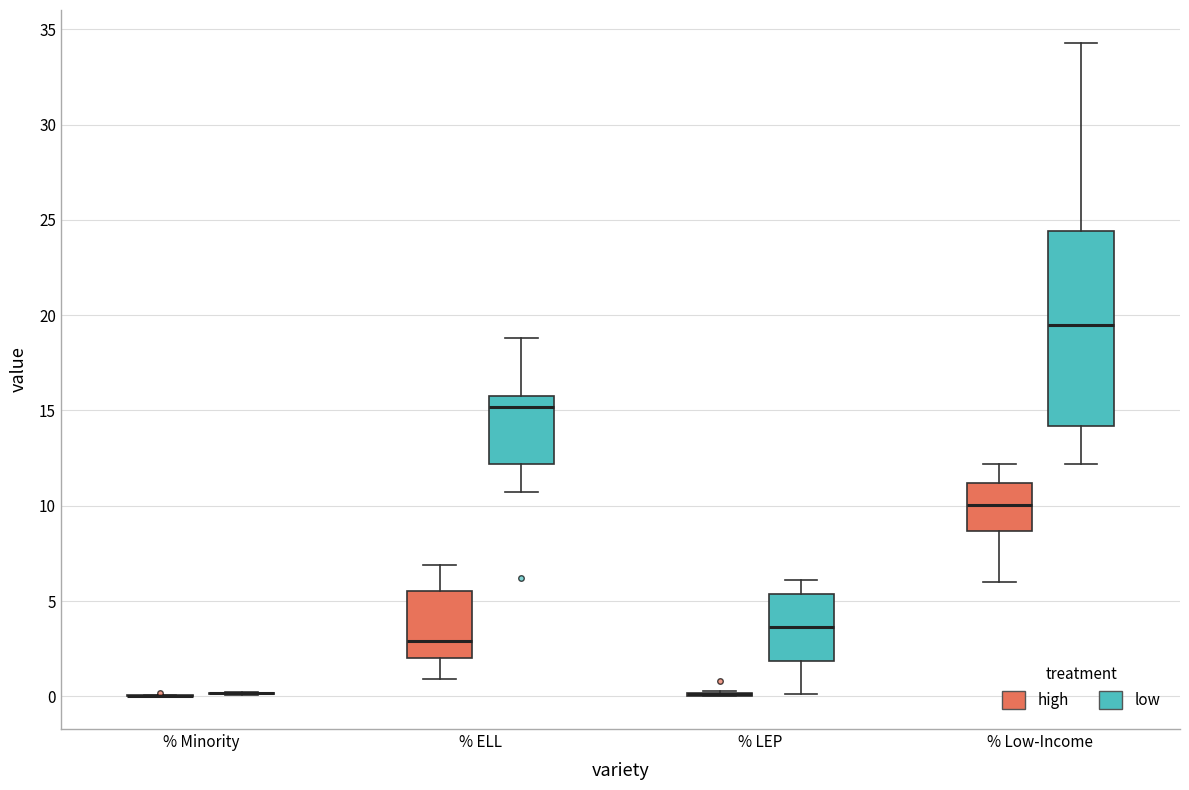

Reading left to right, read every box against the y-axis: the position of its median line, the range the box covers, and the ends of its whiskers. The values are not printed on the chart, so give them approximately, as read against the axis.

% Minority (high): box collapsed to a line at 0.0, whiskers 0.0 to 0.0
% Minority (low): box collapsed to a line at 0.0, whiskers 0.0 to 0.0
% ELL (high): median 3.0, box 2.0 to 5.5, whiskers 1.0 to 7.0
% ELL (low): median 15.0, box 12.0 to 16.0, whiskers 10.5 to 19.0
% LEP (high): box collapsed to a line at 0.0, whiskers 0.0 to 0.5
% LEP (low): median 3.5, box 2.0 to 5.5, whiskers 0.0 to 6.0
% Low-Income (high): median 10.0, box 8.5 to 11.0, whiskers 6.0 to 12.0
% Low-Income (low): median 19.5, box 14.0 to 24.5, whiskers 12.0 to 34.5